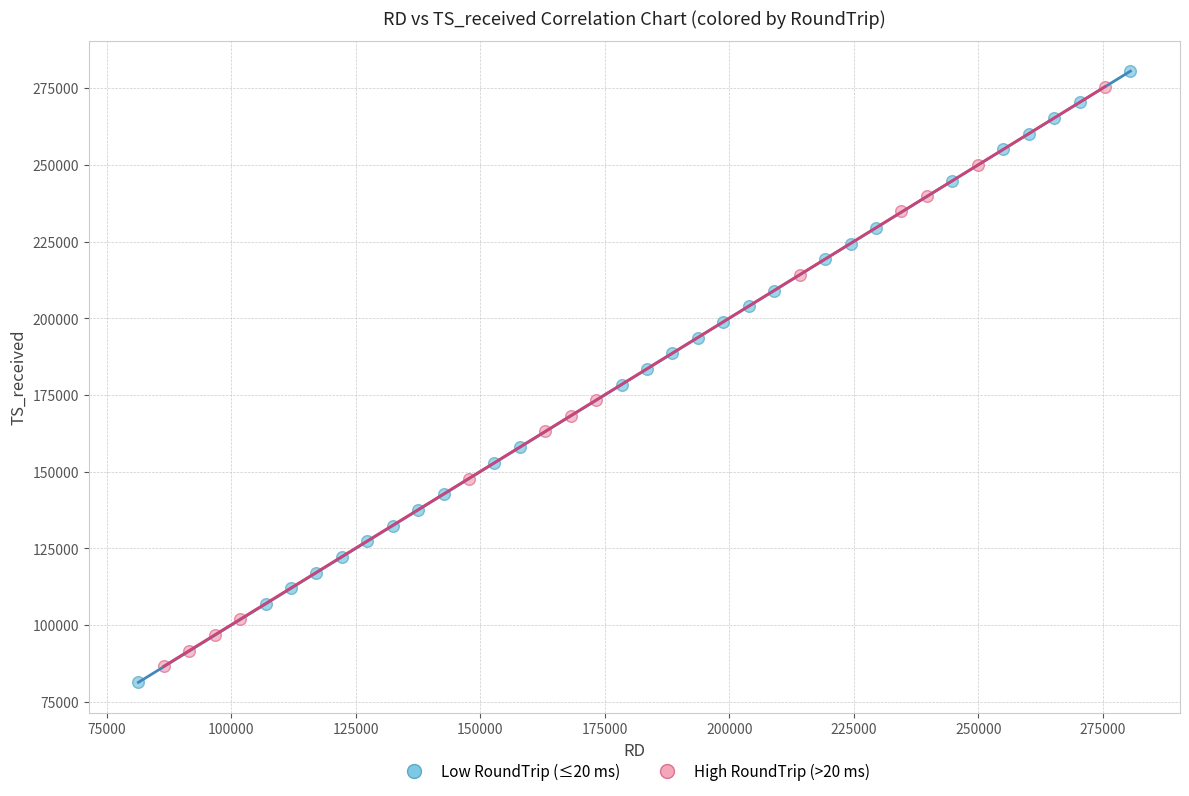

Which series has the largest Y range (max minus min)?

Low RoundTrip (≤20 ms)